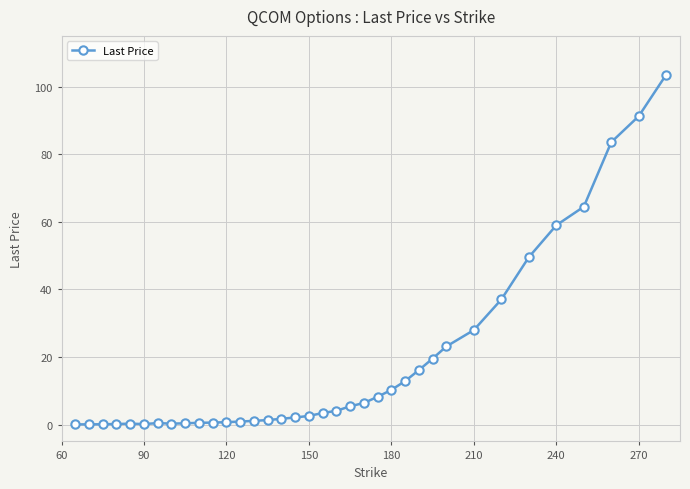

What is the difference between the maximum and minimum values?

103.5